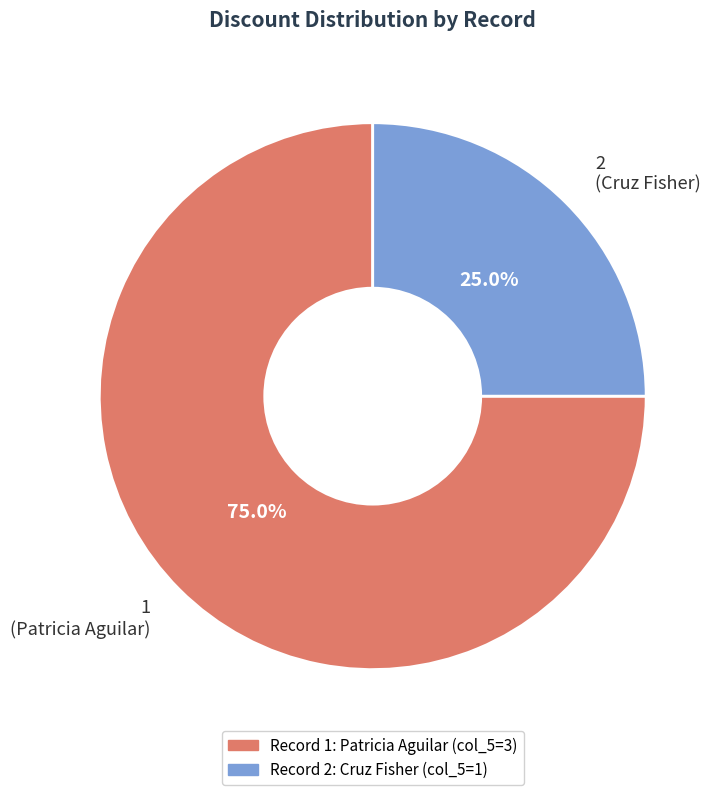

Count the number of slices in the pie.

2